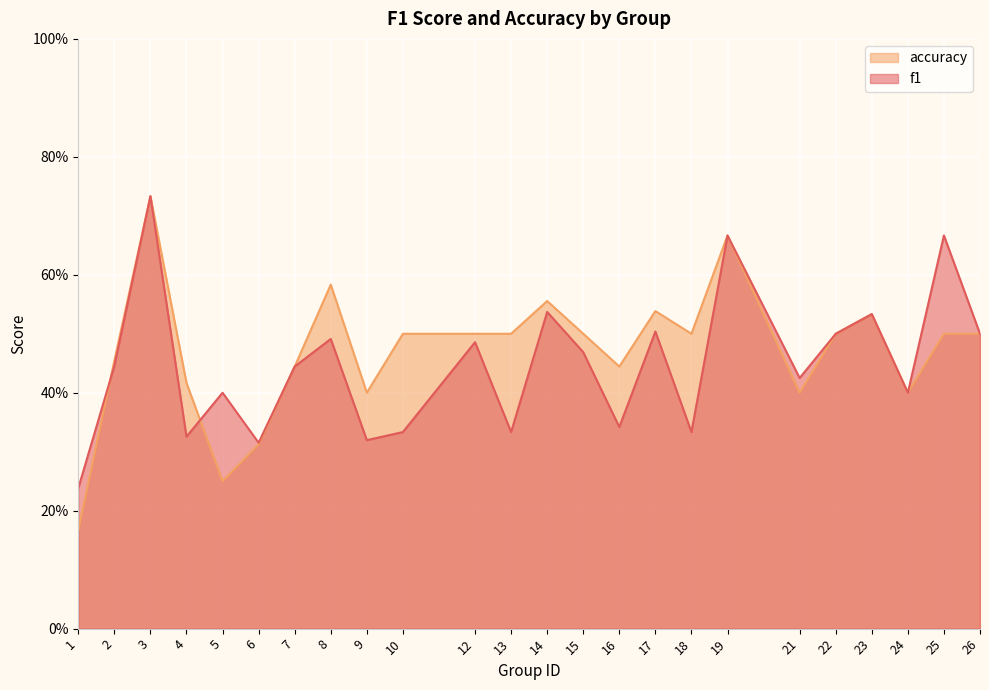

True or false: accuracy and f1 cross at least once.

True